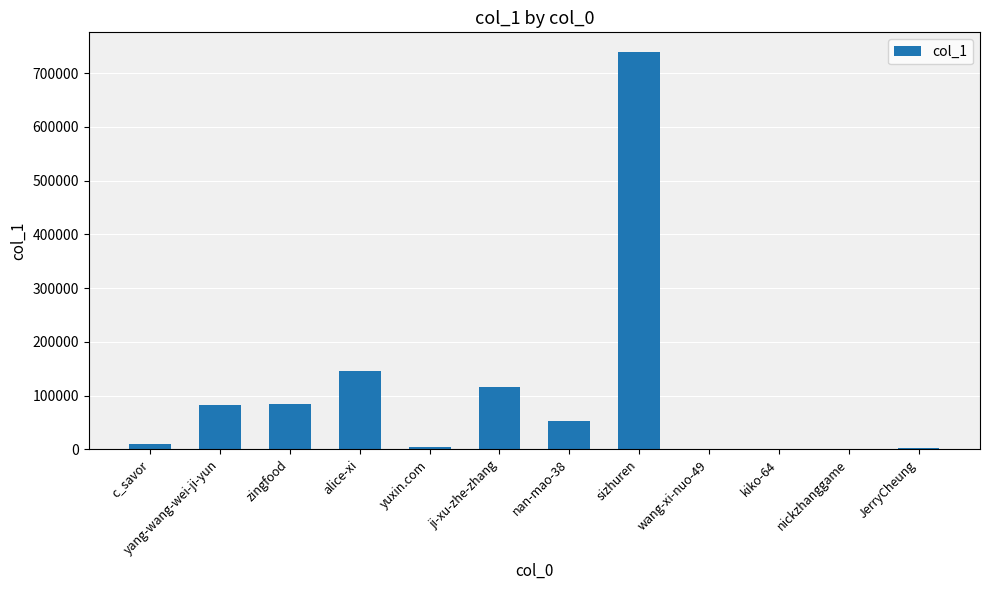

Is it true that the value at sizhuren is 739030?

True